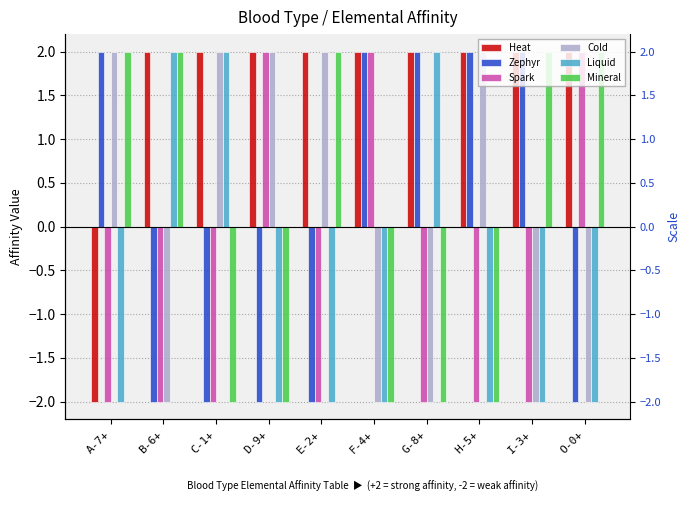

At which category is the sum across all series the highest?

A-7+